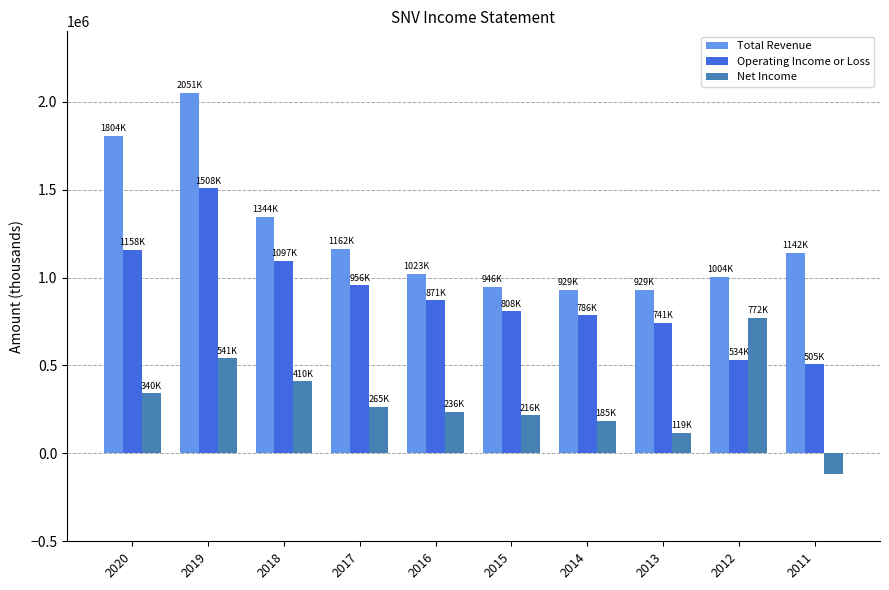

What is the difference between the Operating Income or Loss values at 2012 and 2015?

274600